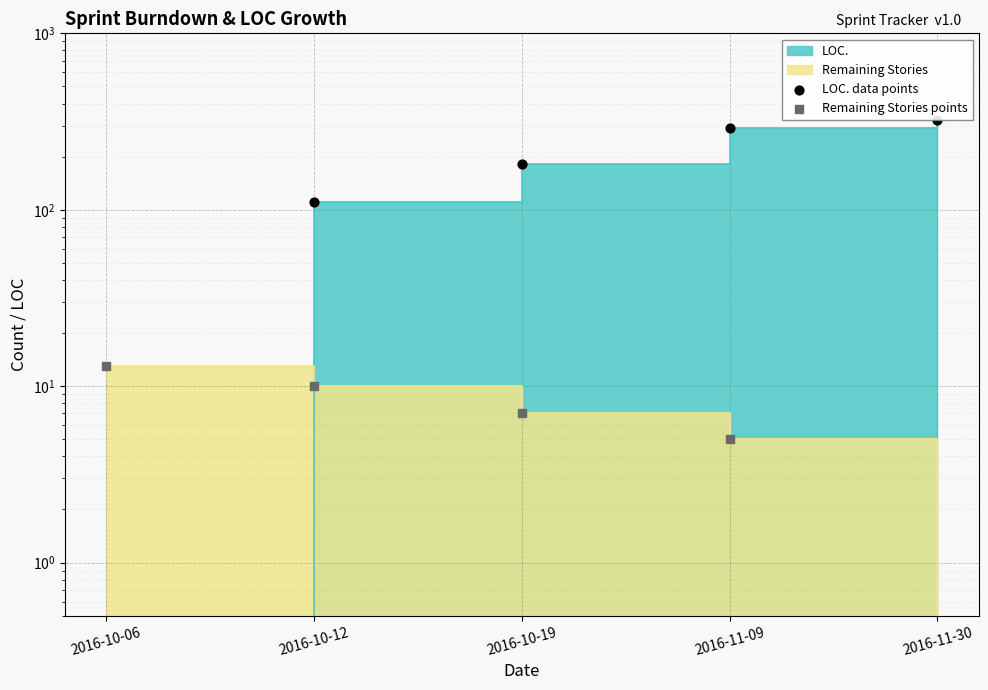

Which series has the largest total across all categories?

LOC. data points